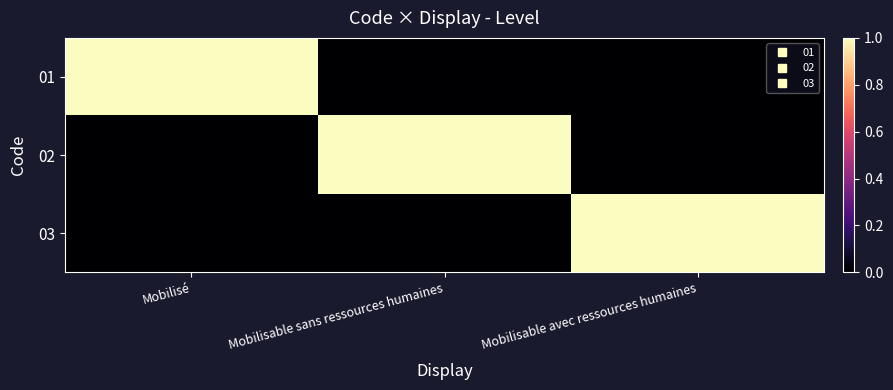

Reading left to right, extract all data points from this chart.

01: Mobilisé=1	Mobilisable sans ressources humaines=0	Mobilisable avec ressources humaines=0
02: Mobilisé=0	Mobilisable sans ressources humaines=1	Mobilisable avec ressources humaines=0
03: Mobilisé=0	Mobilisable sans ressources humaines=0	Mobilisable avec ressources humaines=1